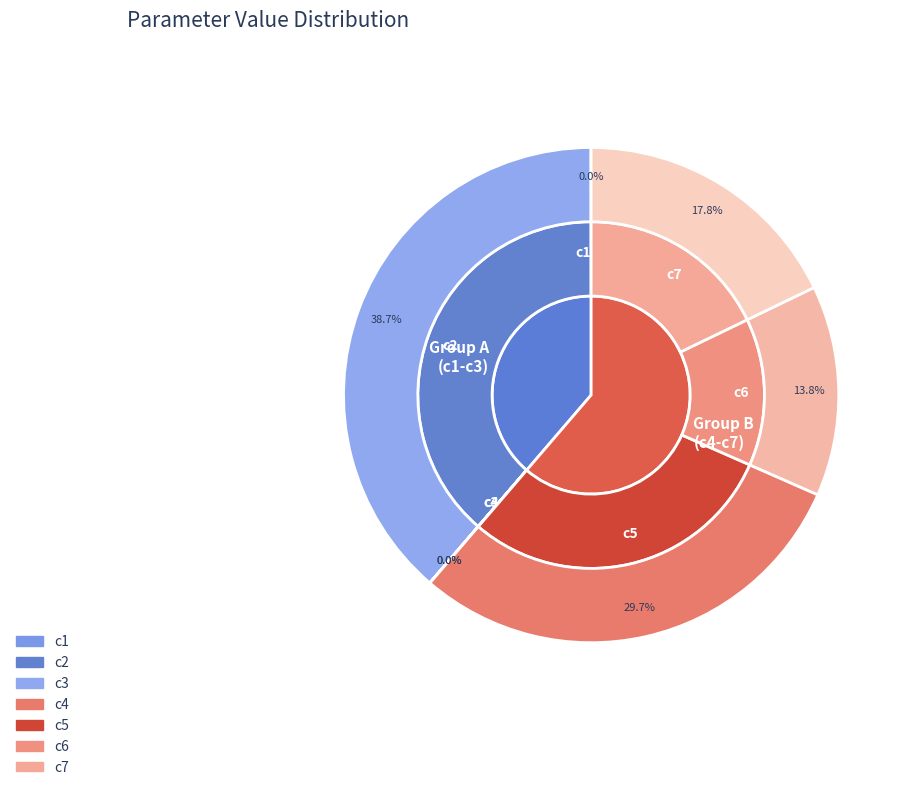

To the nearest percent, what portion does c2 represent?

39%